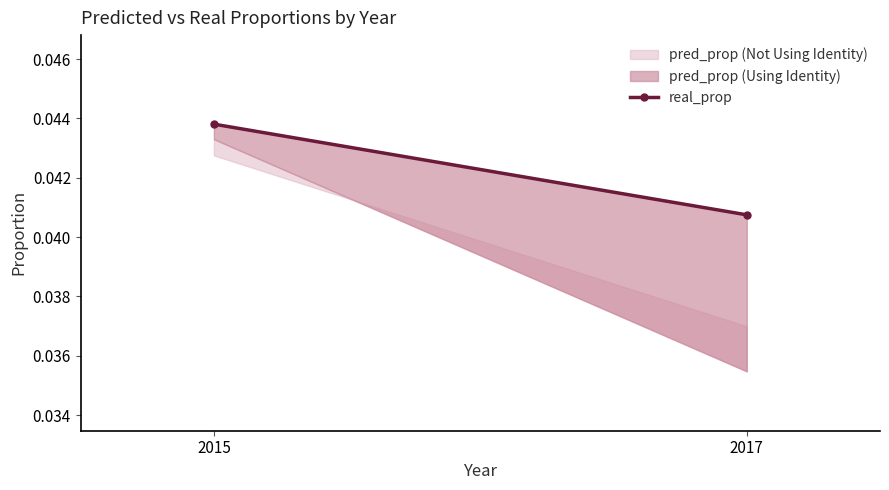

List the labels in order of value, largest first.

2015, 2017